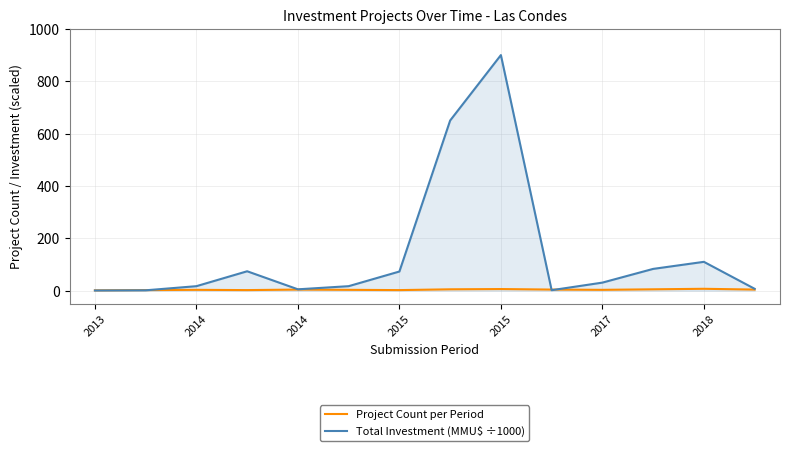

Rank the series by their average value, from lowest to highest.

Project Count per Period, Total Investment (MMU$ ÷1000)